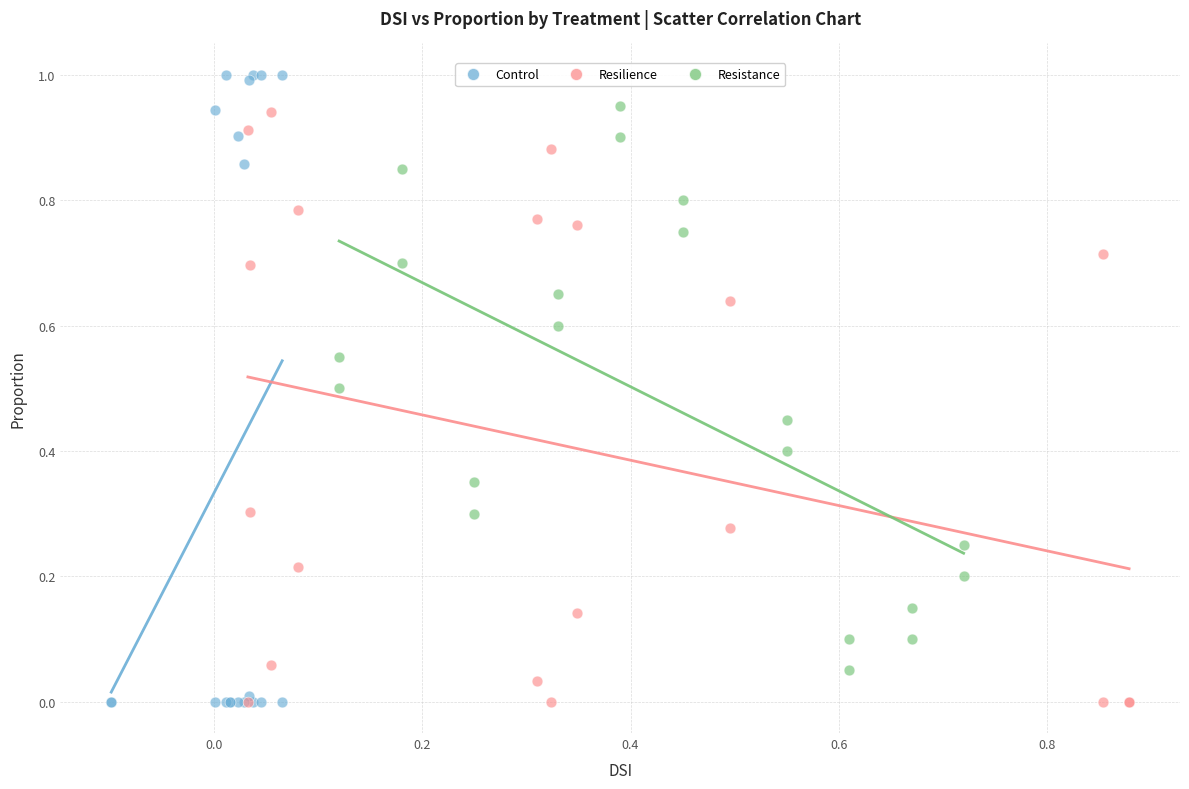

Which series reaches the maximum Y coordinate?

Control